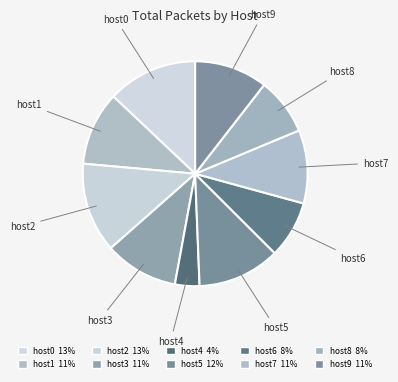

What percentage is the host2 slice, to the nearest percent?

13%